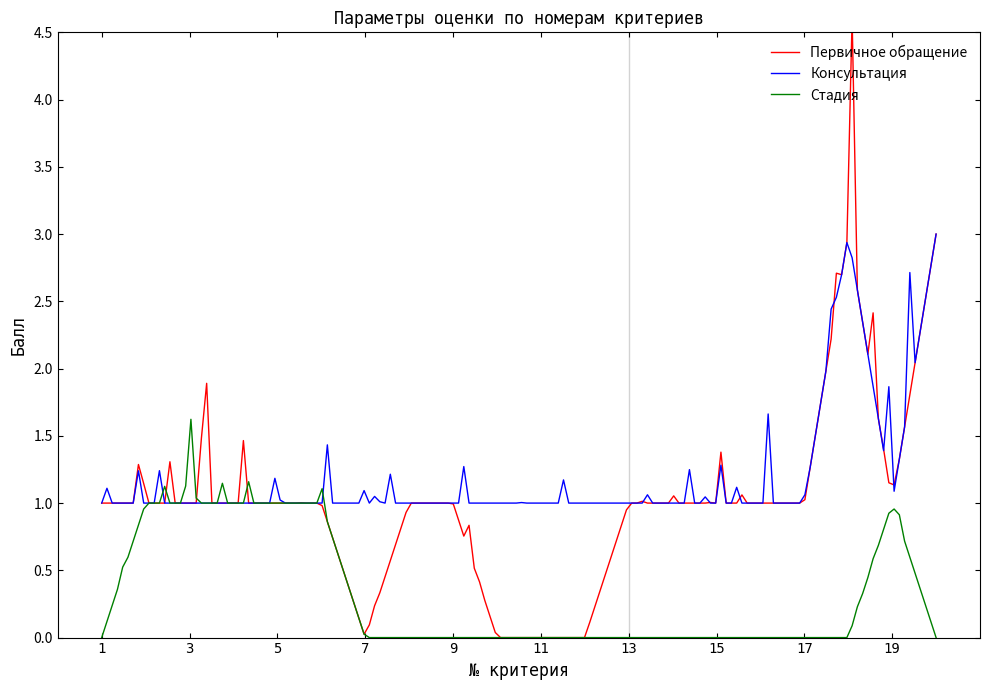

Which category has the highest value across all series?

18